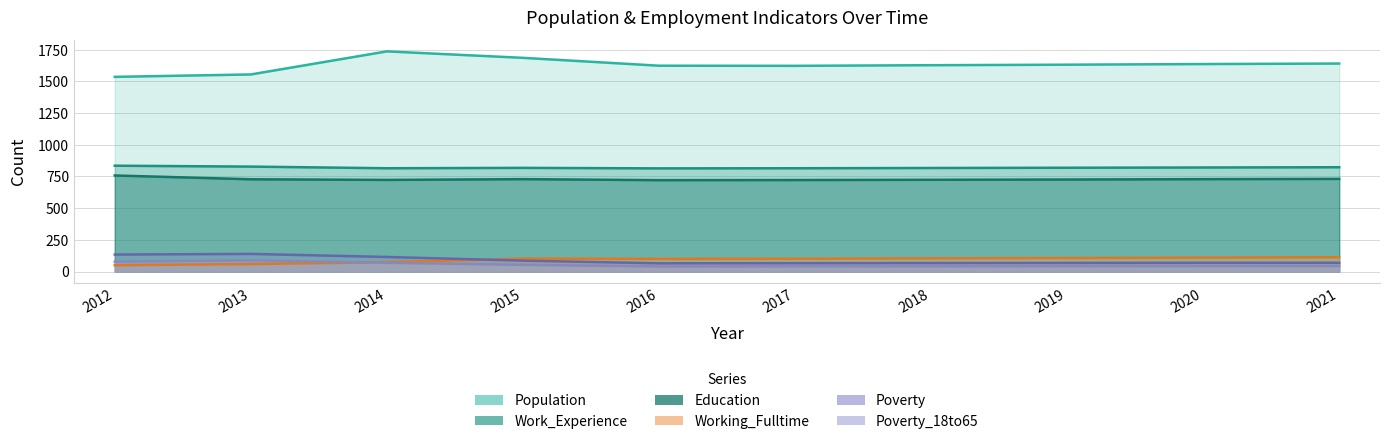

At which label is Poverty_18to65 closest to 64?

2014